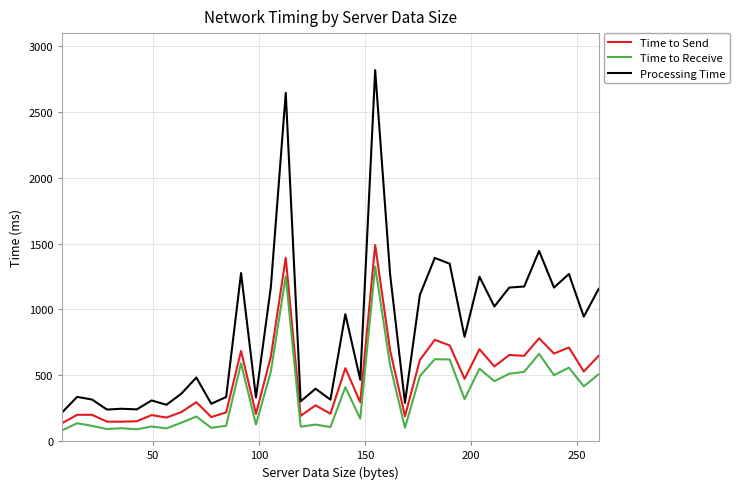

Rank the series by their average value, from highest to lowest.

Processing Time, Time to Send, Time to Receive